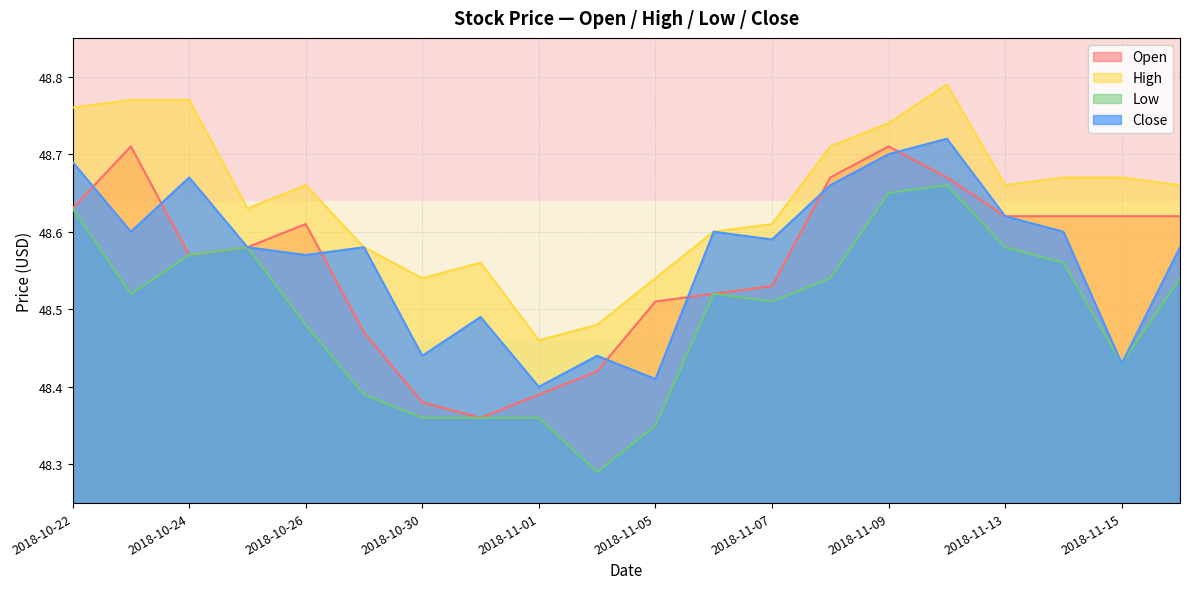

What is the label of the 9th point from the right?

2018-11-06